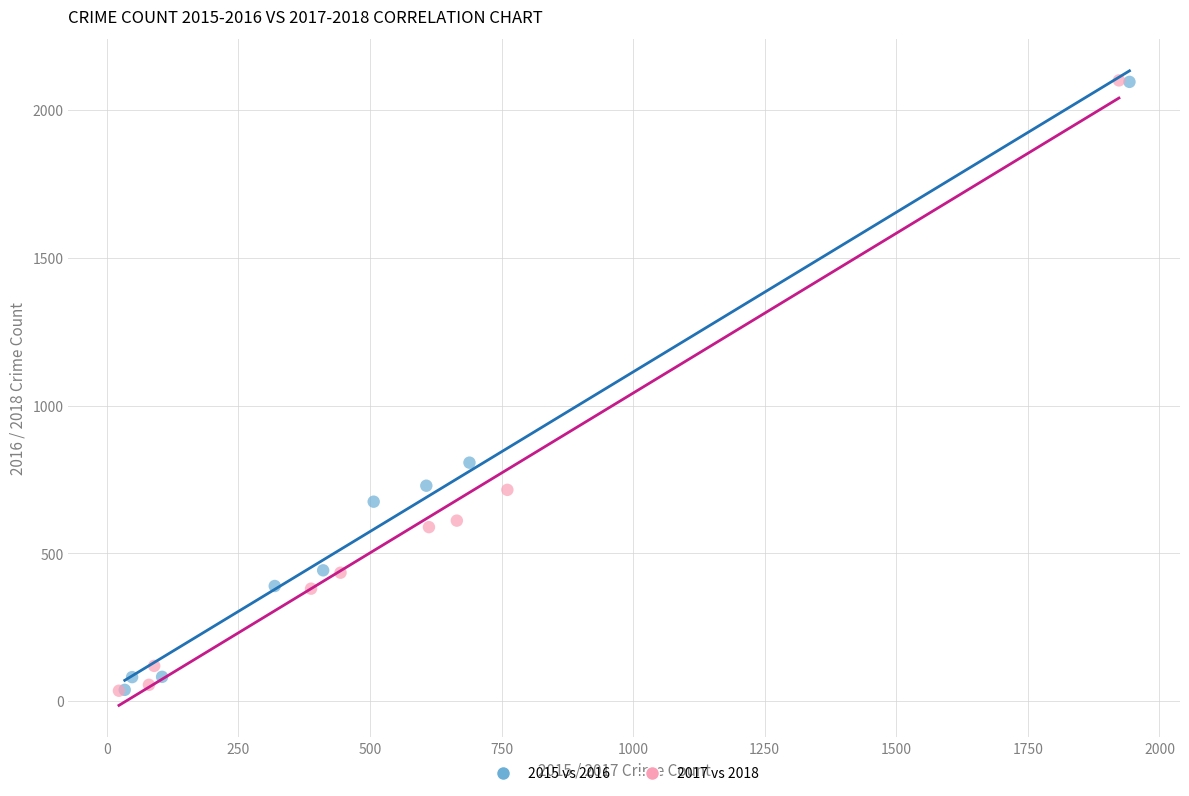

Which series has the largest Y range (max minus min)?

2017 vs 2018